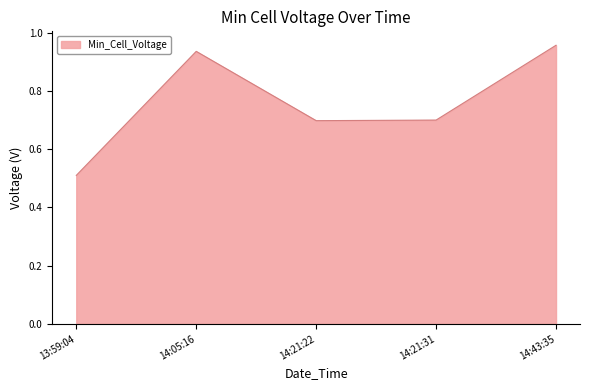

How many interior local peaks (higher than both neighbors) does the data have?

1